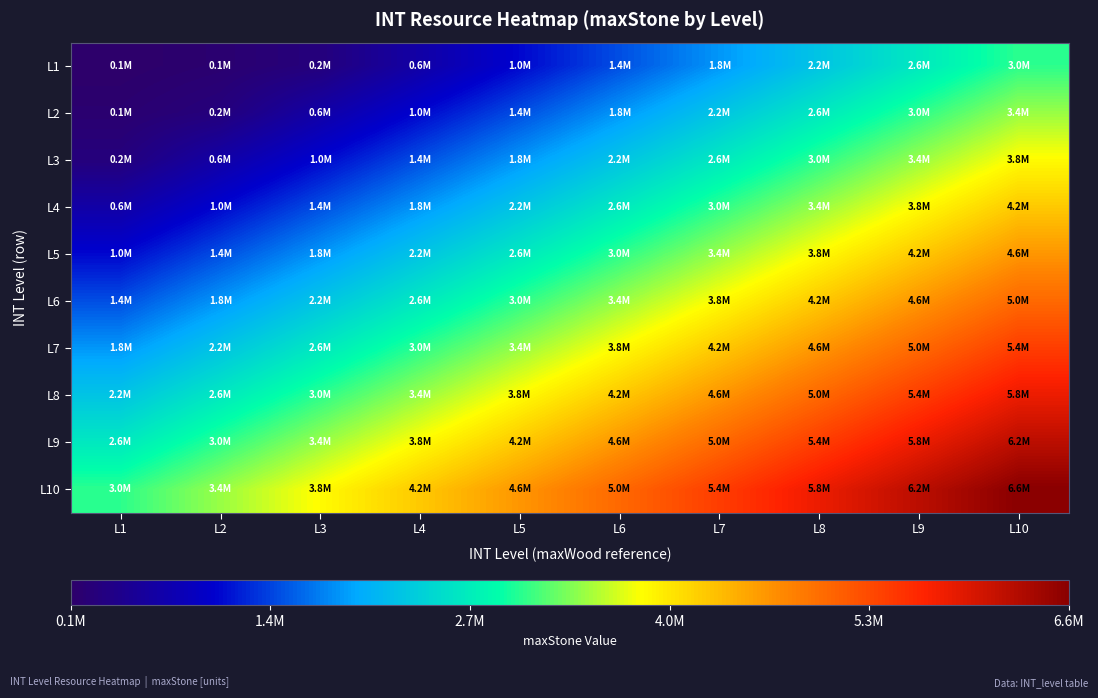

What is the greatest value displayed?

6640000